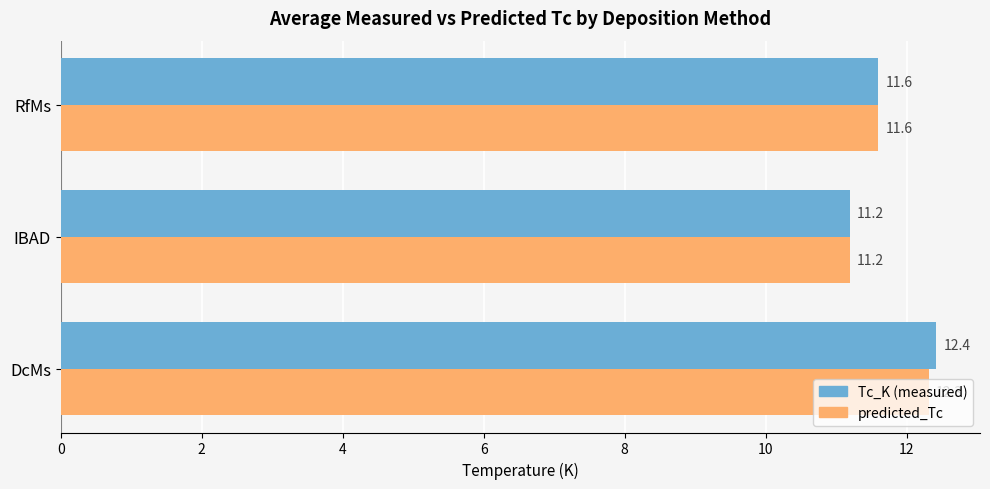

At which label does predicted_Tc reach its minimum?

IBAD